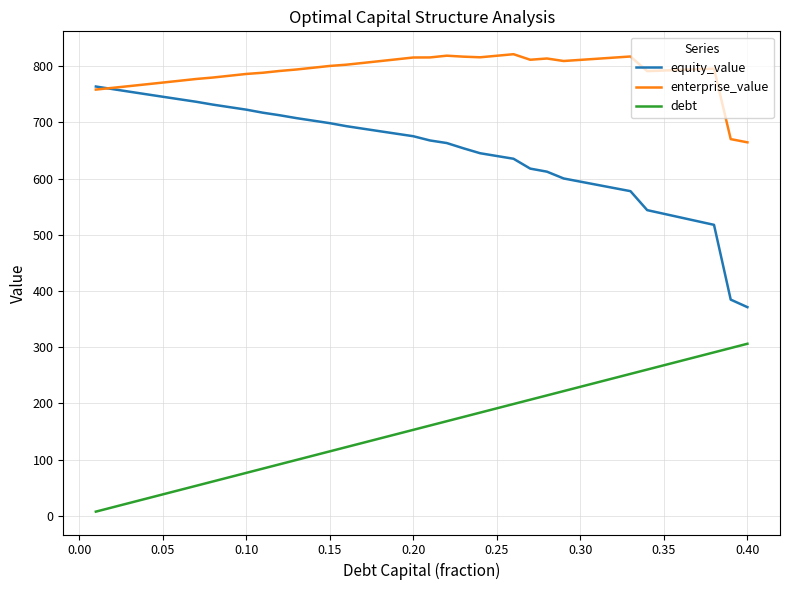

Which series has the largest range (max minus min)?

equity_value